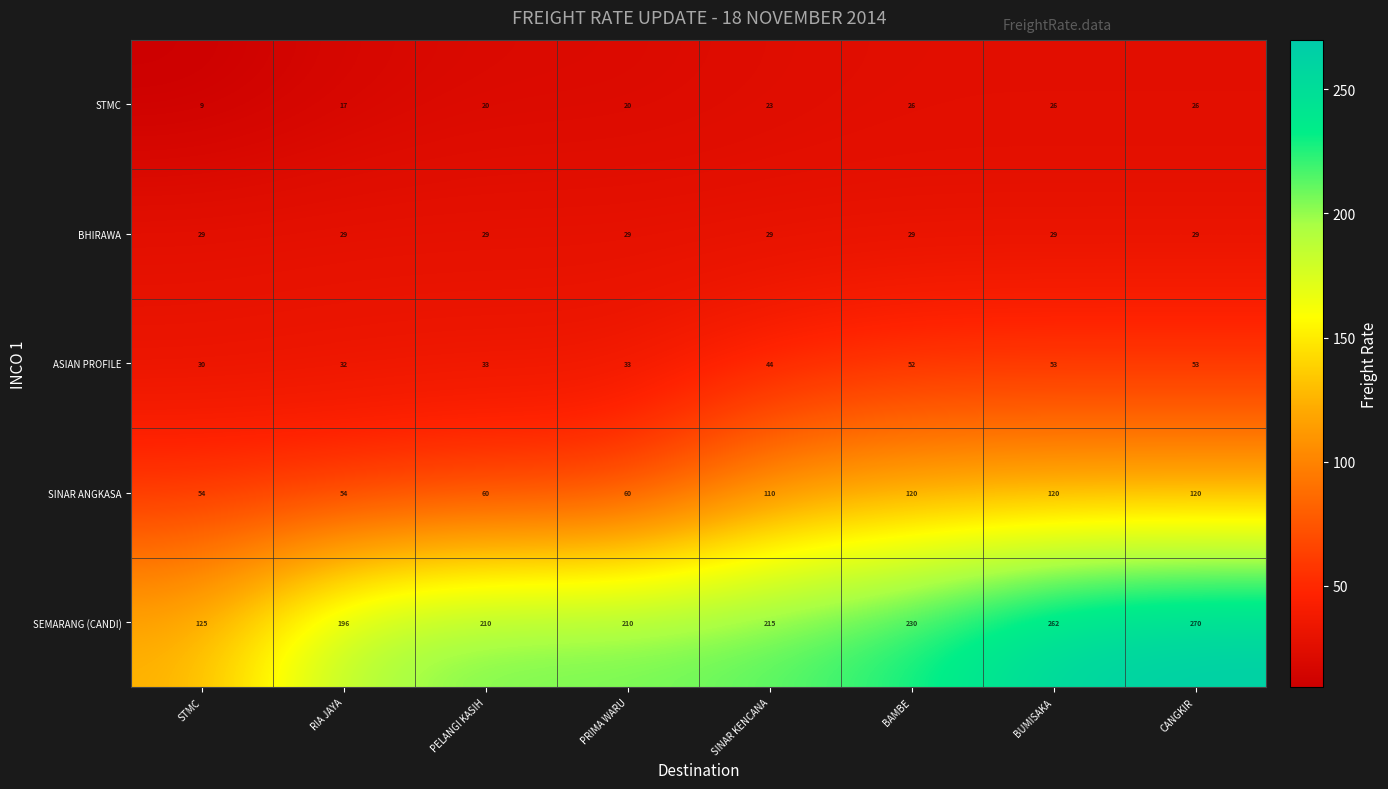

How many categories are shown in the chart?

8